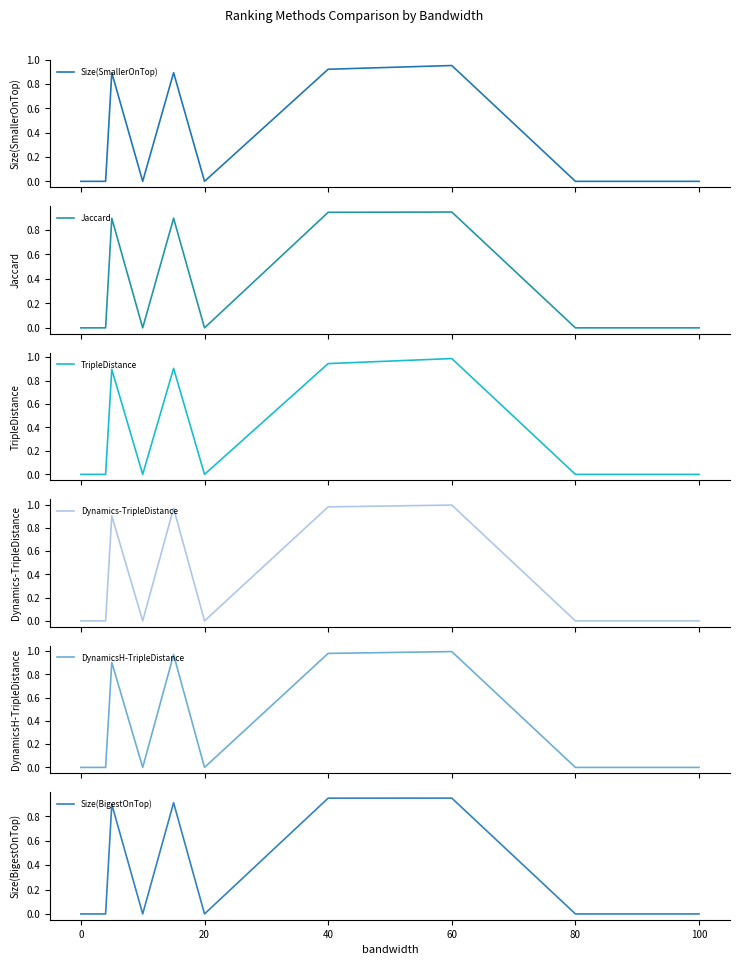

Is it true that Size(BigestOnTop) equals 0.0 at 100?

True